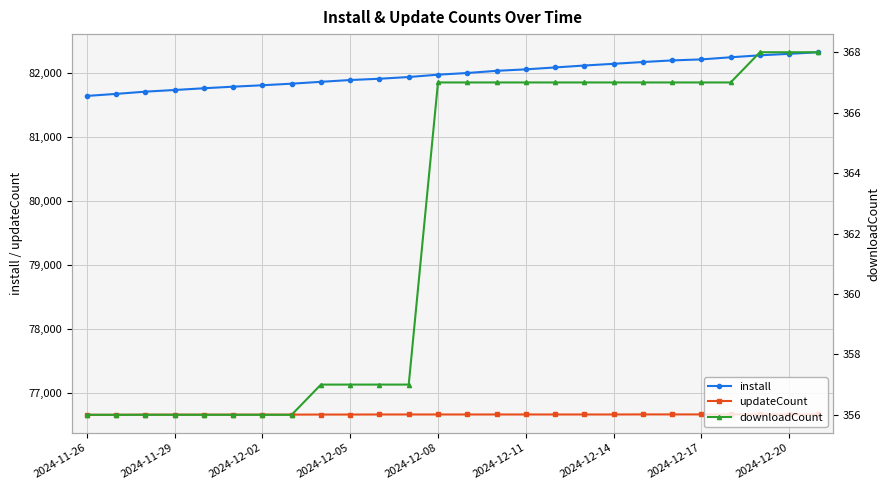

True or false: downloadCount and install intersect in this chart.

False